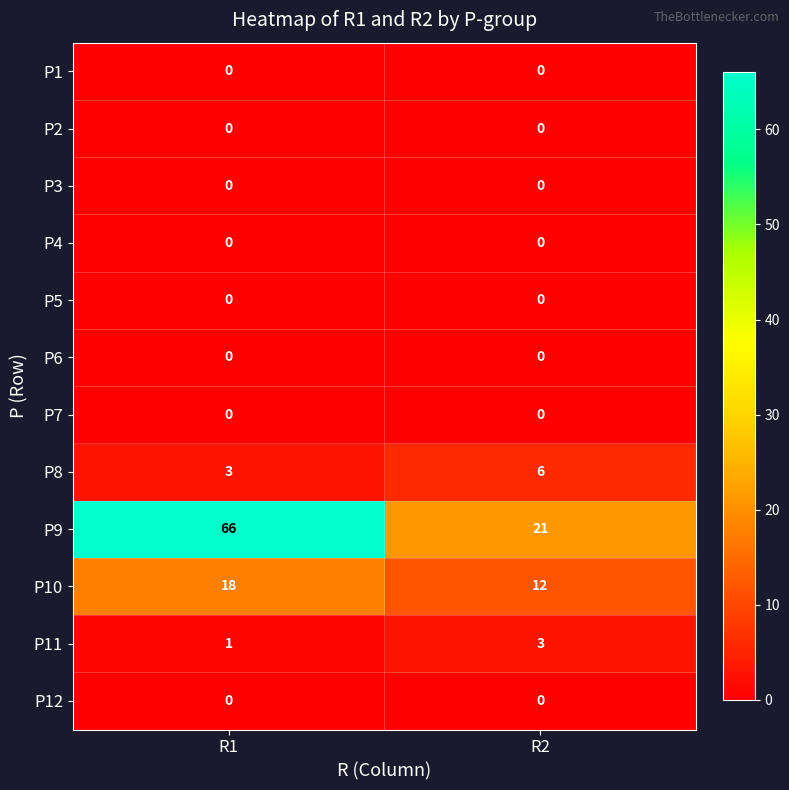

At which category does the chart reach its peak across all series?

R1